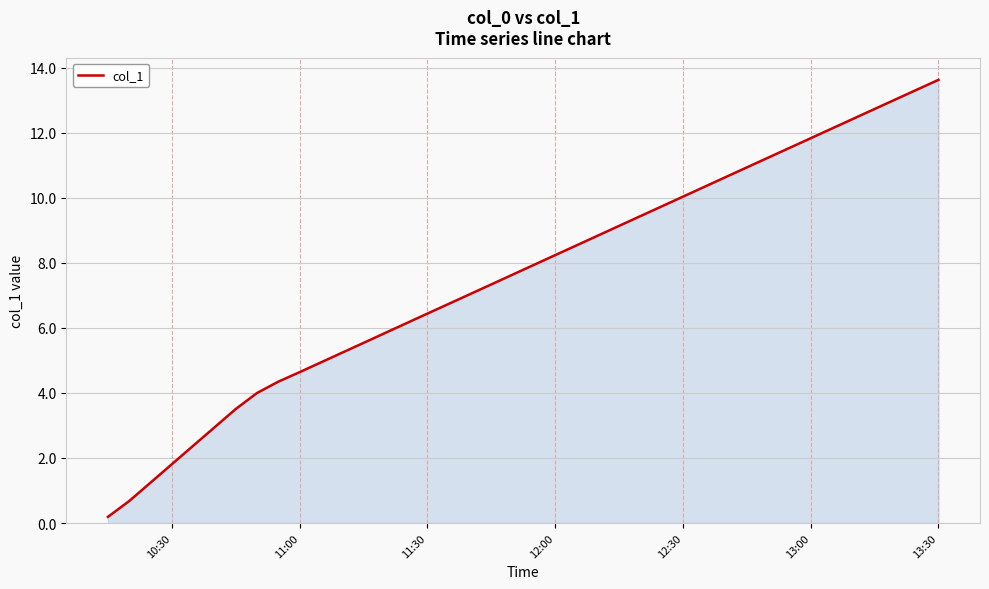

What is the difference between the maximum and minimum values?

13.4